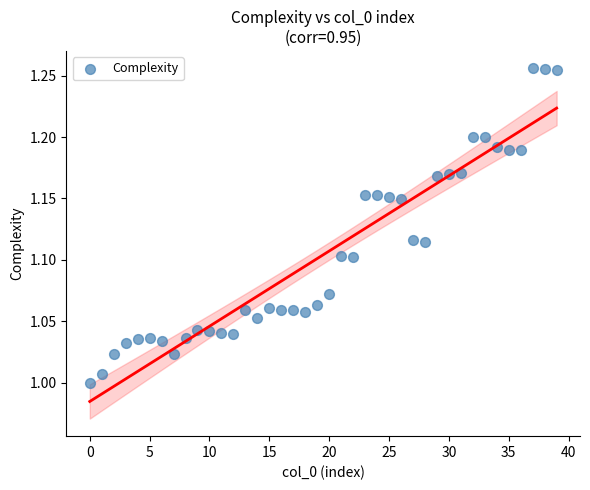

What is the range of Y values (max minus min)?

0.3